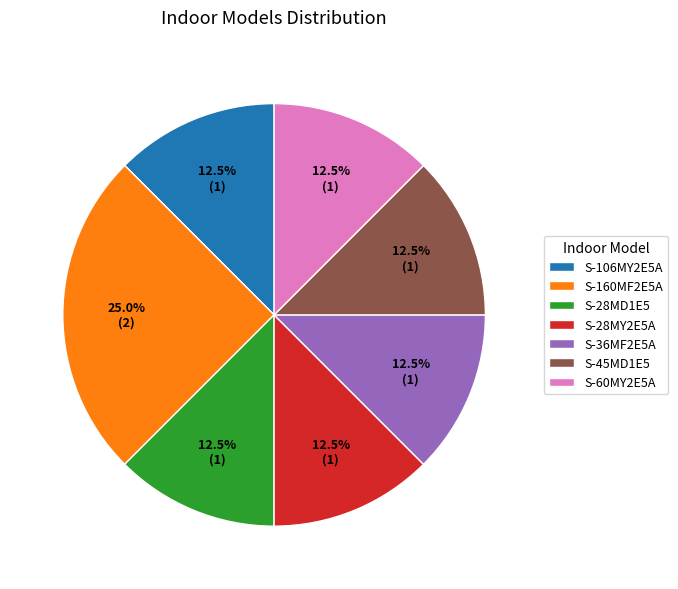

How many segments does this pie chart have?

7